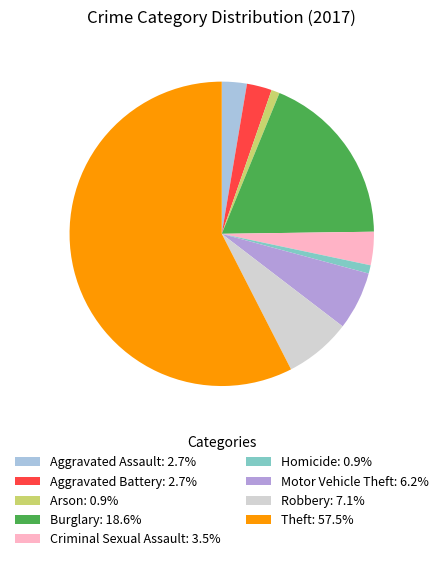

What is the ratio of the value at Criminal Sexual Assault: 3.5% to the value at Homicide: 0.9%?

4.0